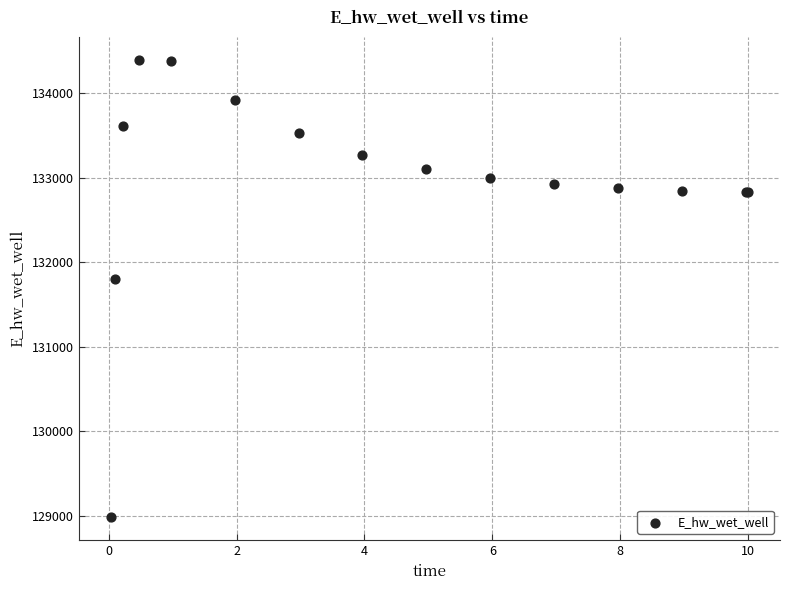

What Y value in the scatter plot is closest to 131687?

131804.3